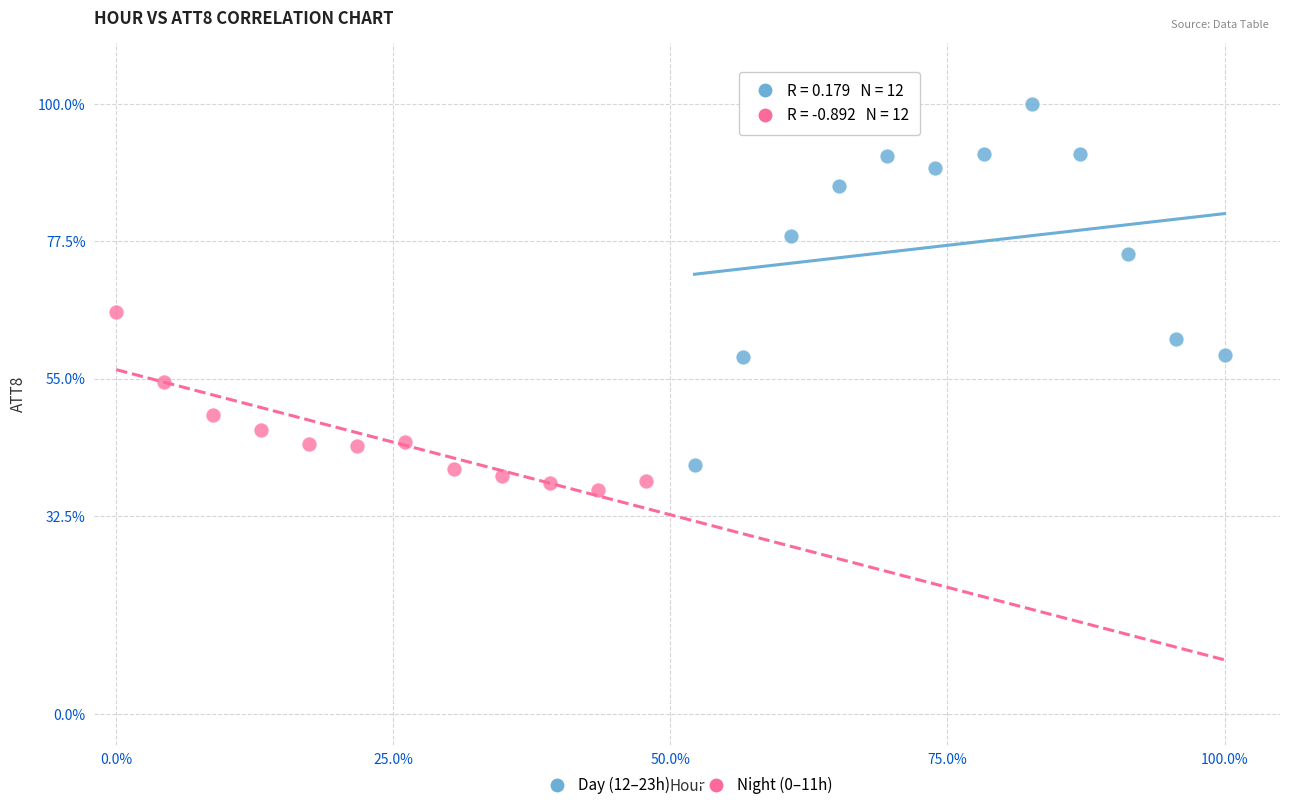

Which series has the widest spread of Y values?

Day (12–23h)